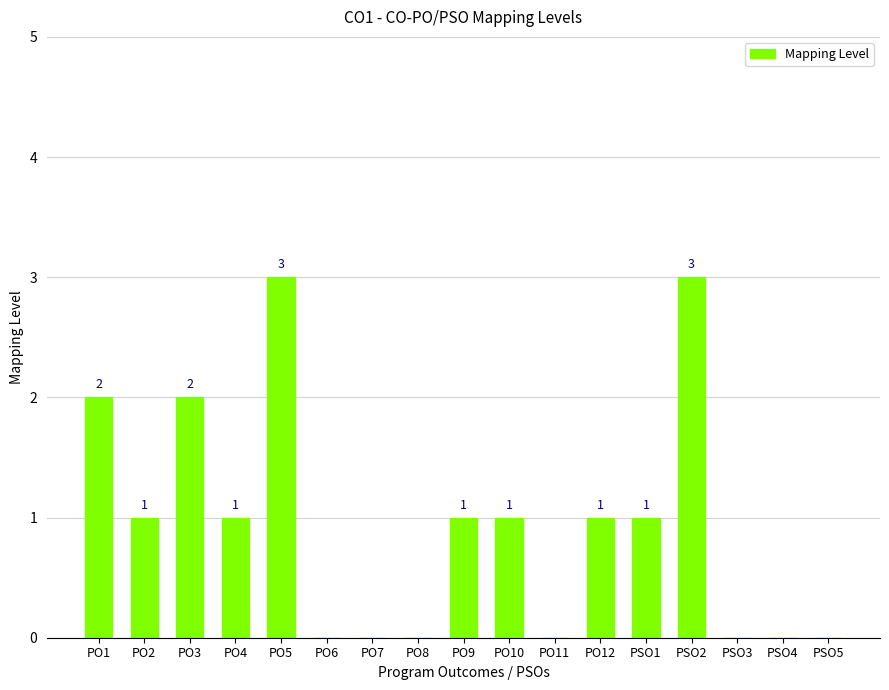

At which label does the data first exceed 1?

PO1